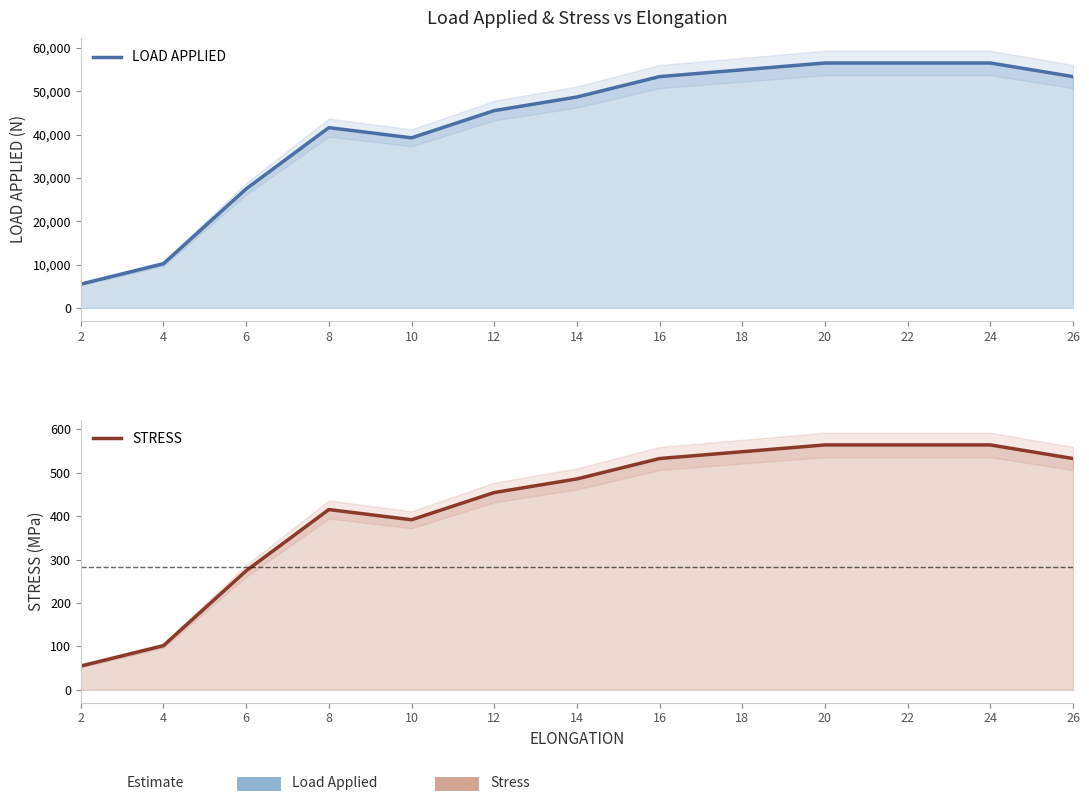

True or false: STRESS has more than 0 interior local peaks.

True